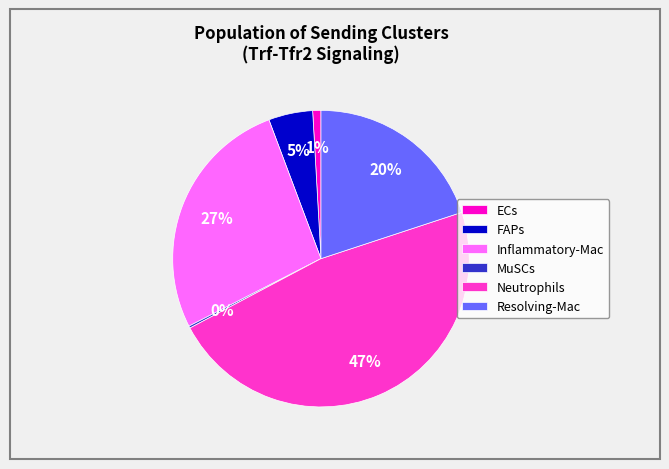

Which slice is the largest?

Neutrophils